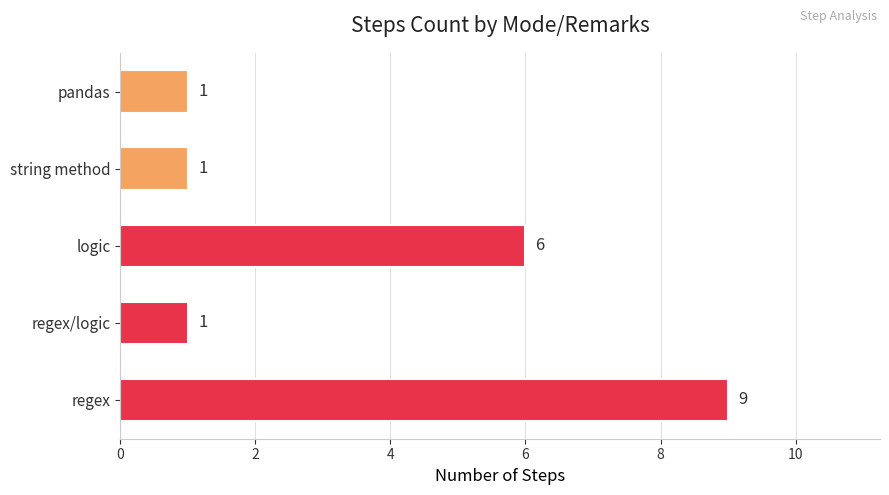

What is the change in value from logic to pandas?

-5